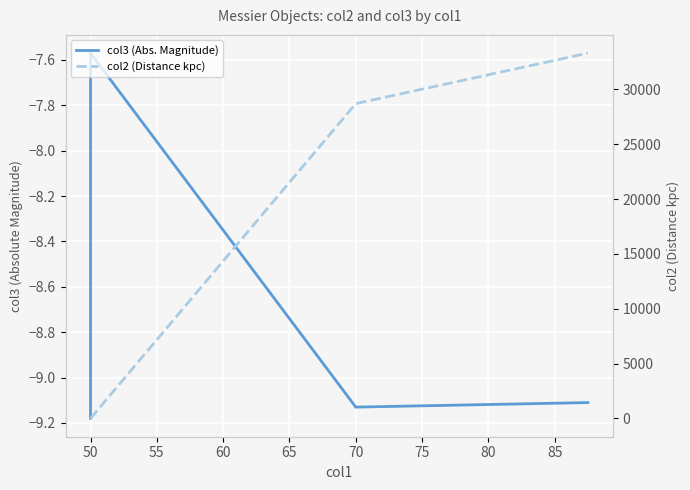

Where is the first local minimum for col2 (Distance kpc)?

50